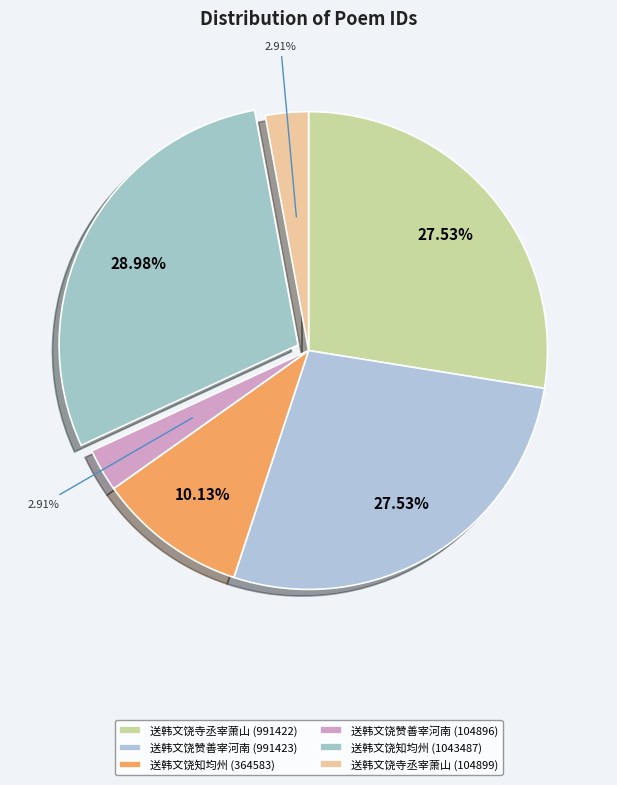

Between 送韩文饶赞善宰河南 (991423) and 送韩文饶寺丞宰萧山 (991422), which is larger?

送韩文饶赞善宰河南 (991423)